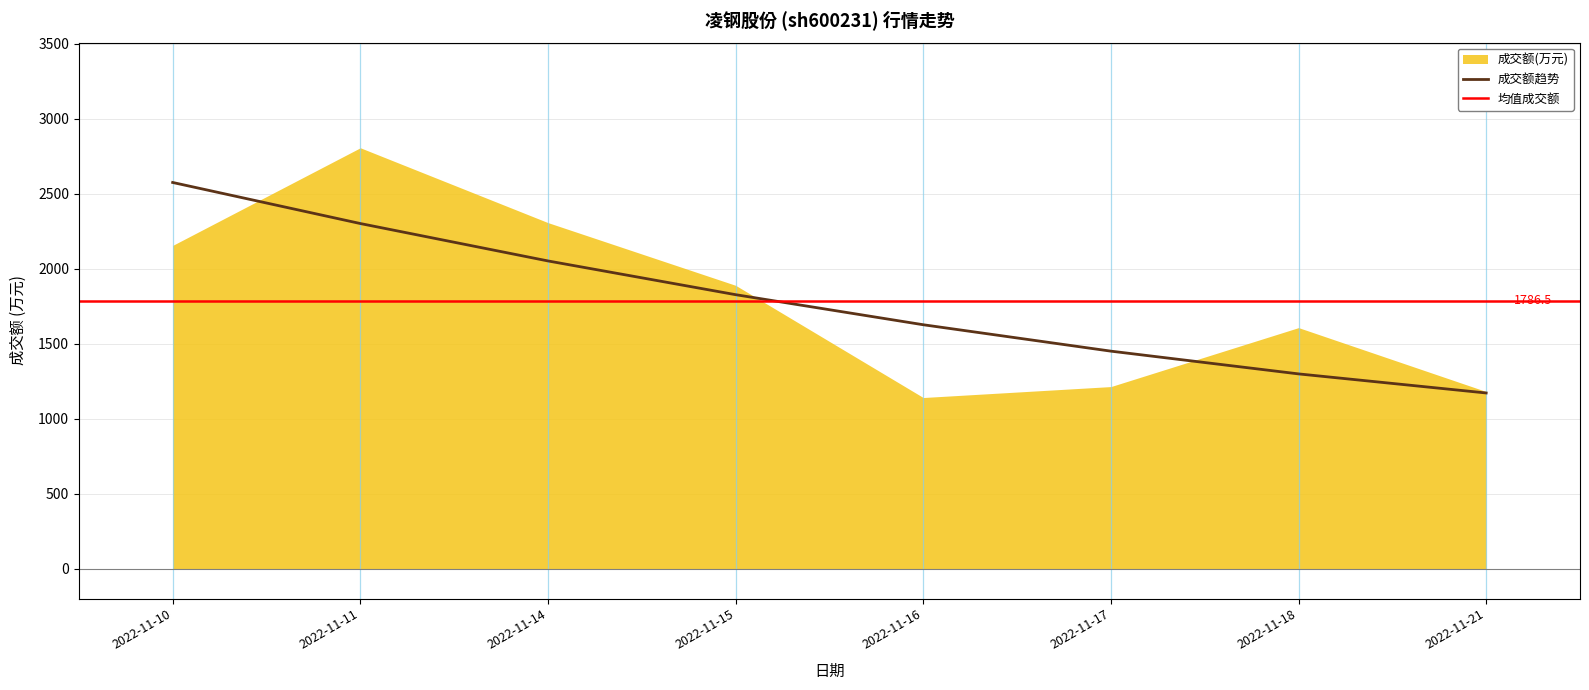

Rank the categories by 成交额趋势 value from lowest to highest.

2022-11-21, 2022-11-18, 2022-11-17, 2022-11-16, 2022-11-15, 2022-11-14, 2022-11-11, 2022-11-10